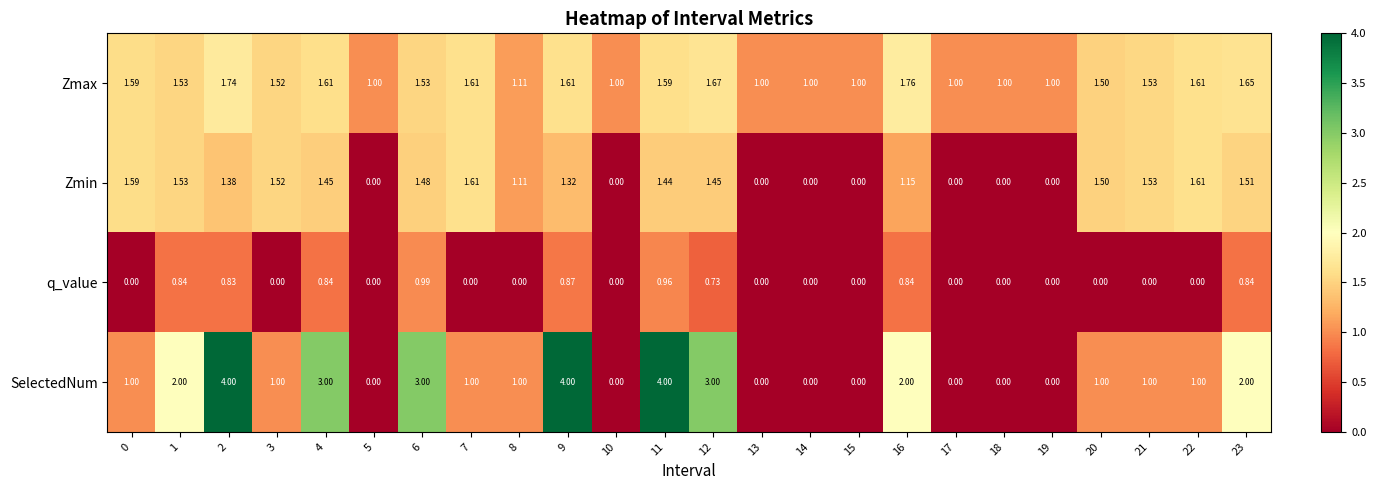

Is the value of Zmin at 19 greater than the value of Zmax at 15?

No